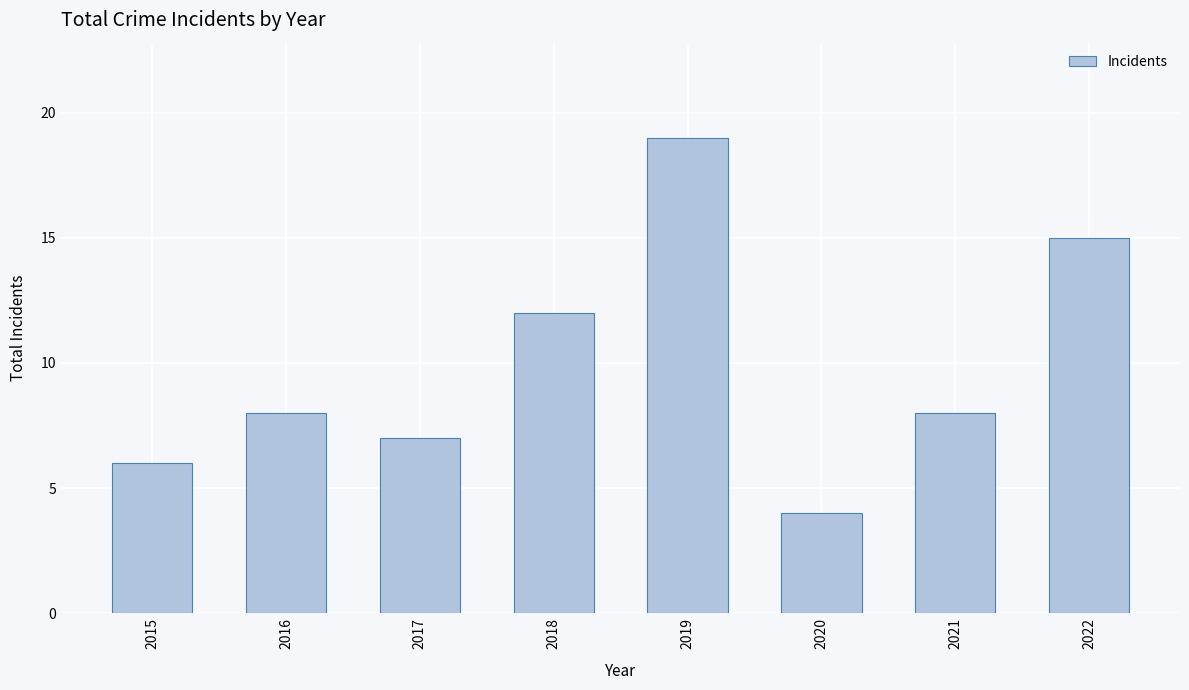

Does the chart contain stacked bars?

No